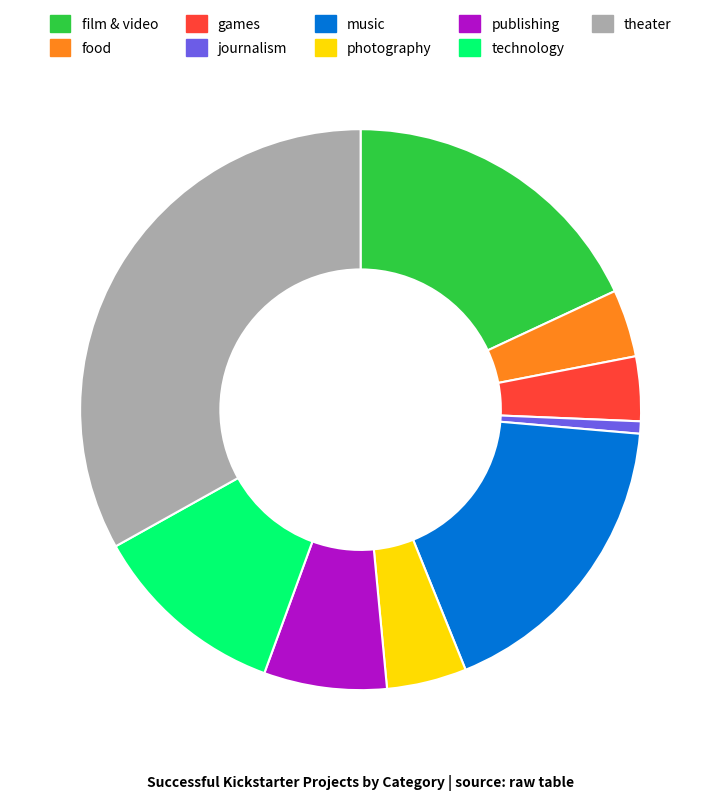

Which category has the biggest portion of the pie?

theater